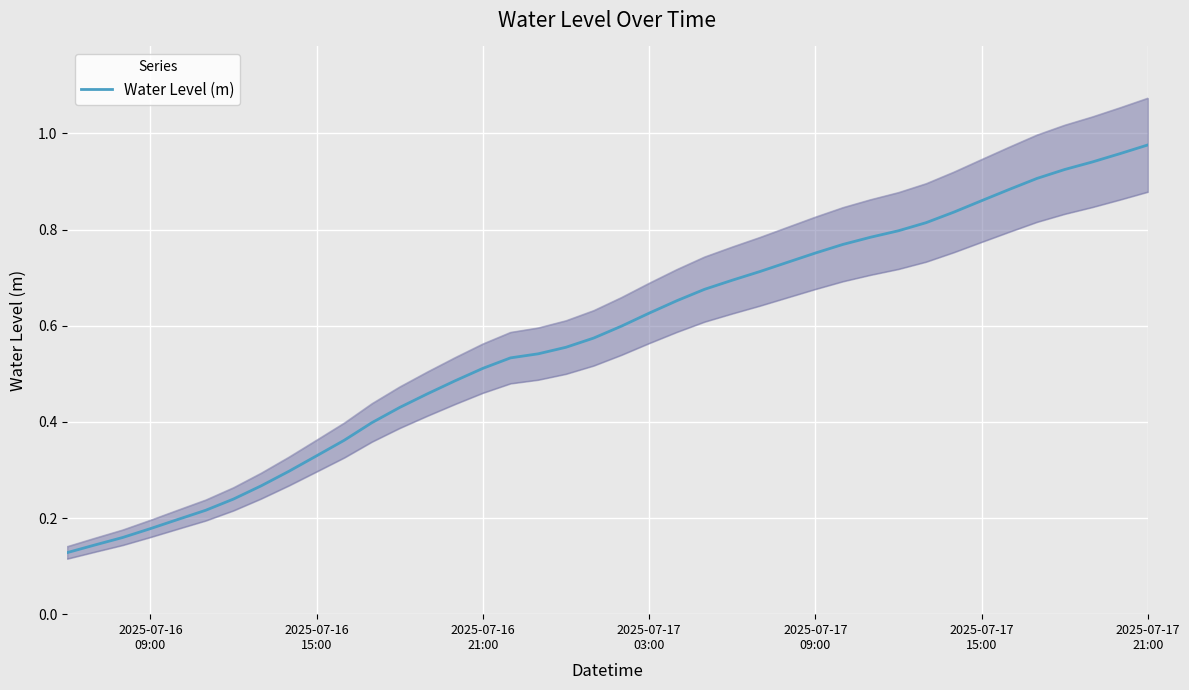

Reading left to right, transcribe all the data shown in this chart.

0.1	0.1	0.2	0.2	0.2	0.2	0.2	0.3	0.3	0.3	0.4	0.4	0.4	0.5	0.5	0.5	0.5	0.5	0.6	0.6	0.6	0.6	0.7	0.7	0.7	0.7	0.7	0.8	0.8	0.8	0.8	0.8	0.8	0.9	0.9	0.9	0.9	0.9	1.0	1.0